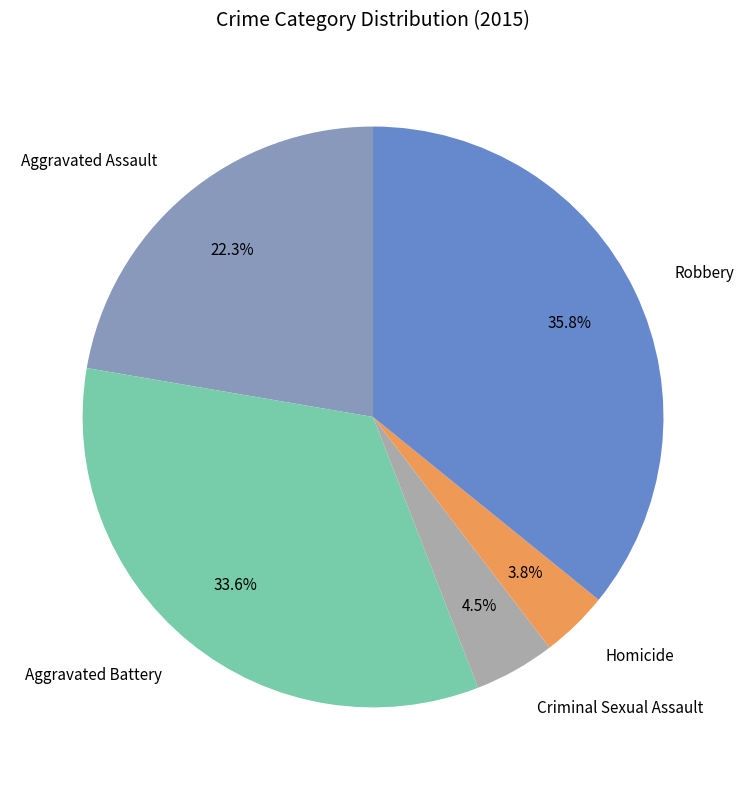

To the nearest percent, what portion does Aggravated Battery represent?

34%